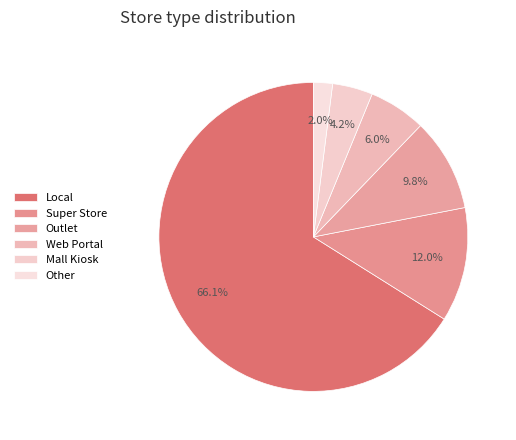

Count the number of slices in the pie.

6